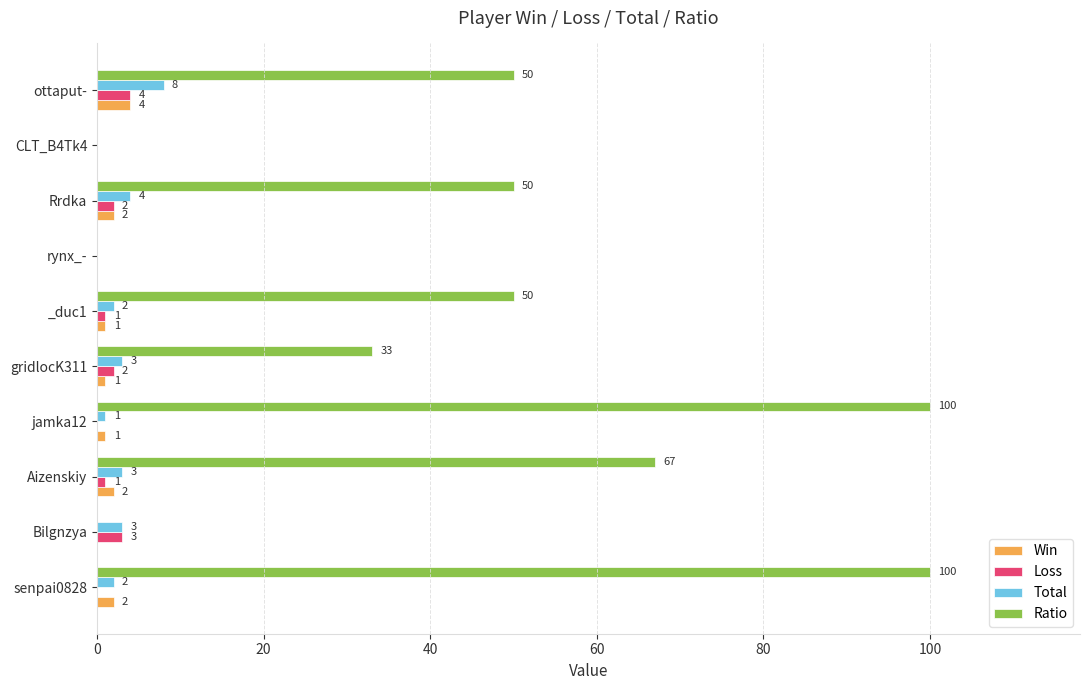

The value of Total at ottaput- is 12. True or false?

False